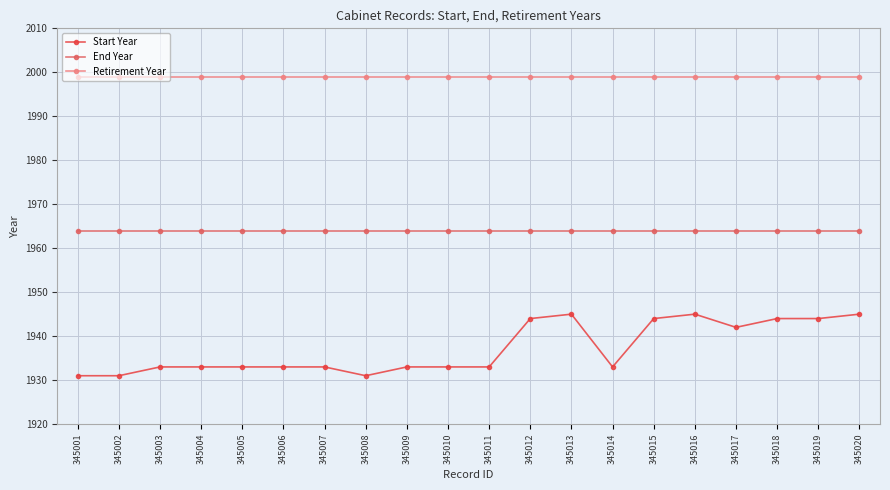

Rank the series at 345006 from lowest to highest value.

Start Year, End Year, Retirement Year